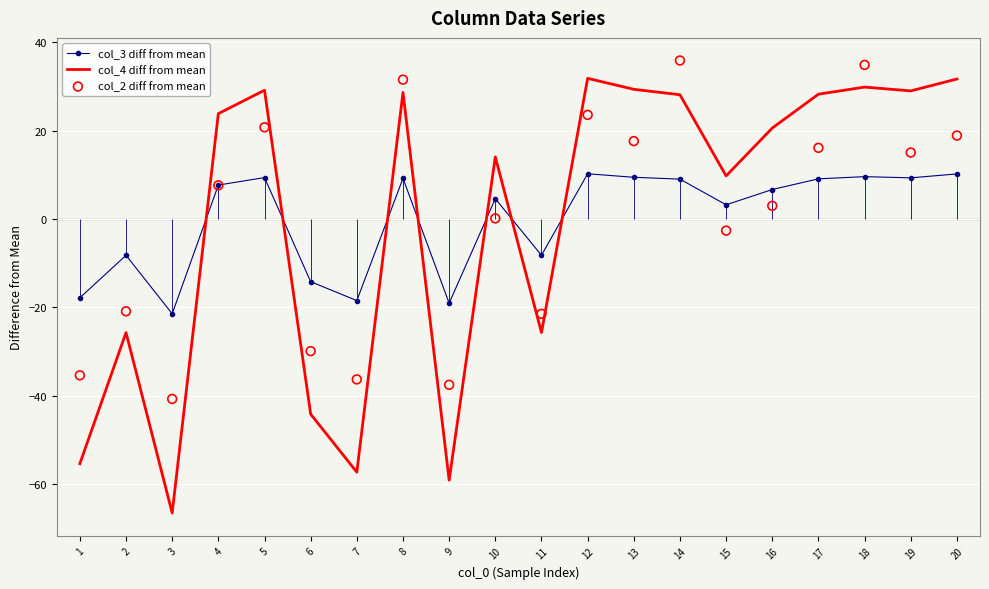

What is the total value across all series at 19?

53.4